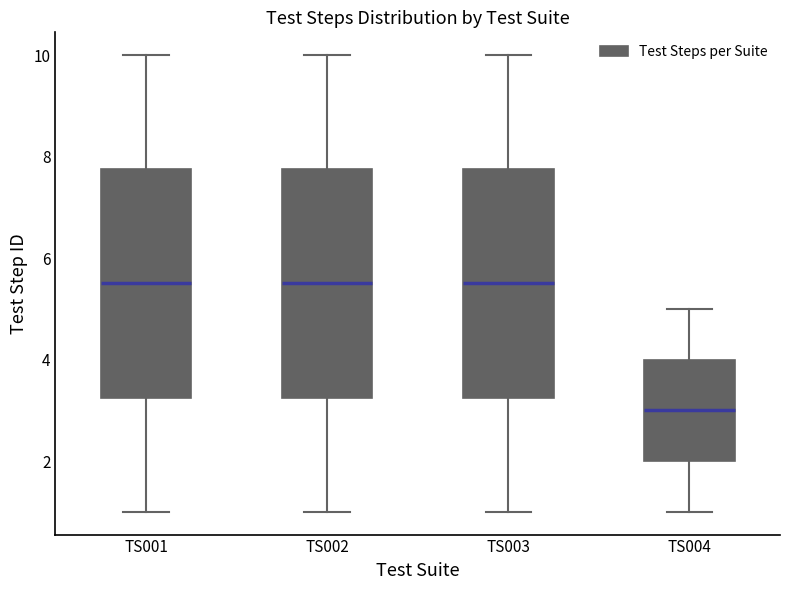

Reading left to right, read every box against the y-axis: the position of its median line, the range the box covers, and the ends of its whiskers. The values are not printed on the chart, so give them approximately, as read against the axis.

TS001: median 5.6, box 3.2 to 7.8, whiskers 1.0 to 10.0
TS002: median 5.6, box 3.2 to 7.8, whiskers 1.0 to 10.0
TS003: median 5.6, box 3.2 to 7.8, whiskers 1.0 to 10.0
TS004: median 3.0, box 2.0 to 4.0, whiskers 1.0 to 5.0